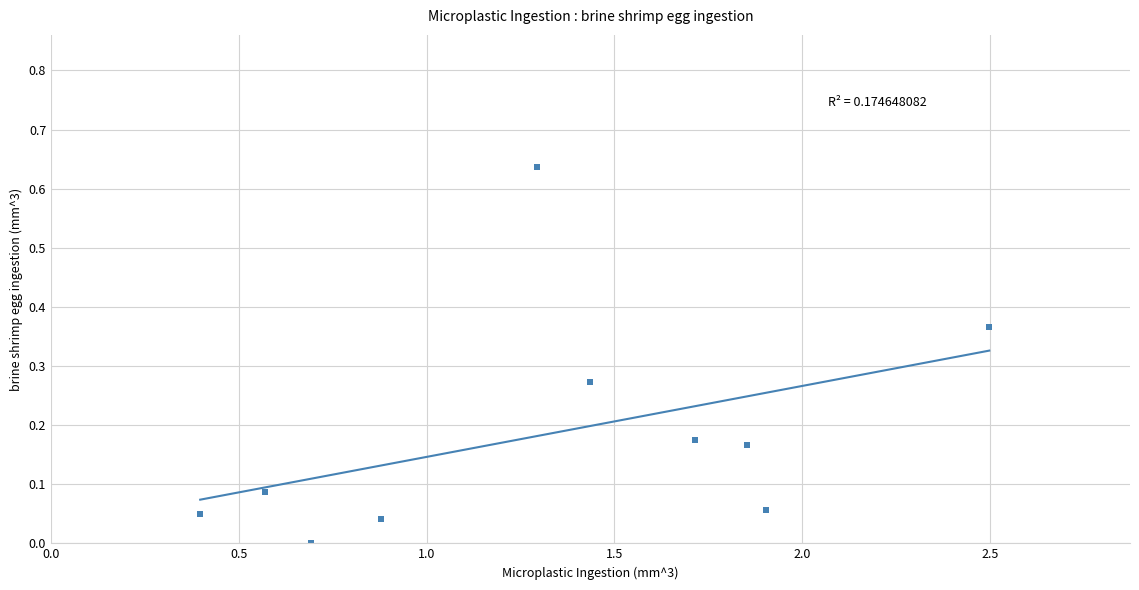

What is the average X value?

1.3